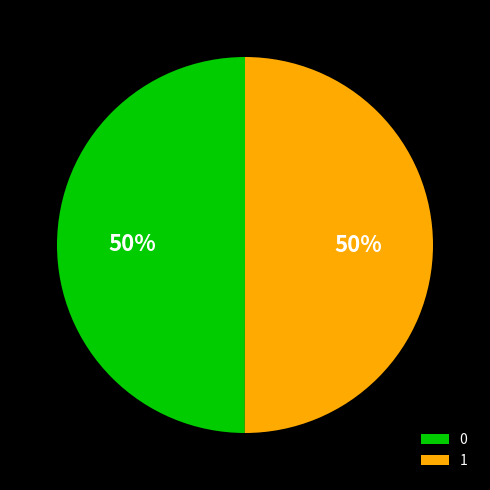

Is the sum of 0 and 1 greater than half?

Yes